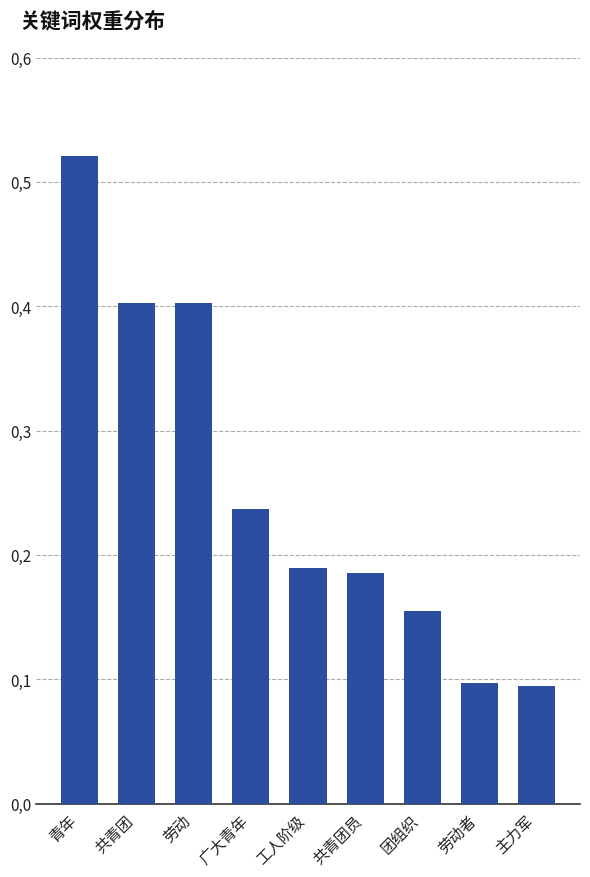

Are the bars horizontal?

No